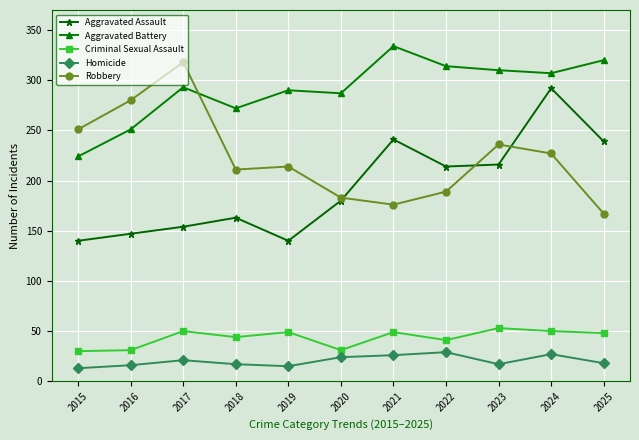

True or false: Robbery and Aggravated Assault intersect in this chart.

True